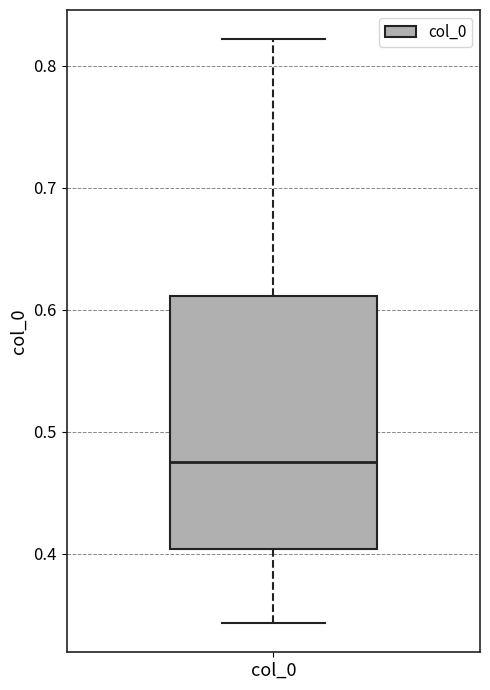

Where does the upper whisker of the box for col_0 end on the y-axis? The values are not printed on the chart, so give them approximately, as read against the axis.

0.82